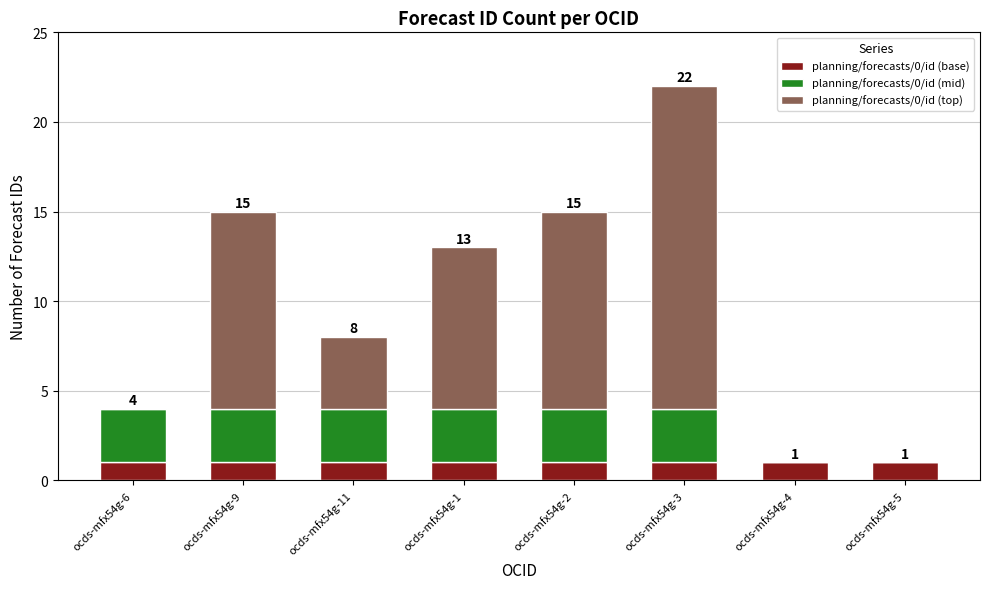

What is the total value across all series at ocds-mfx54g-1?

13